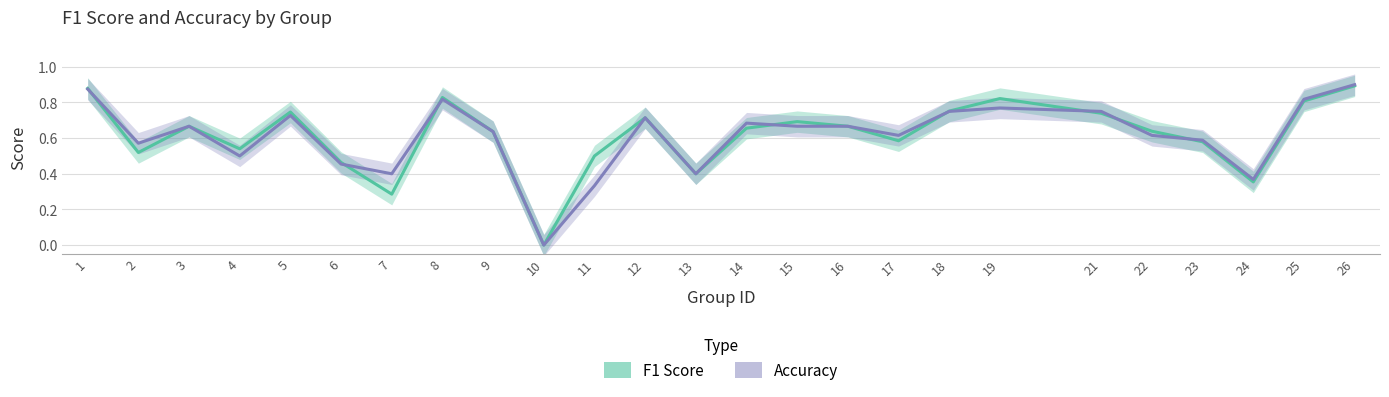

Which series changed the most between 11 and 17?

accuracy